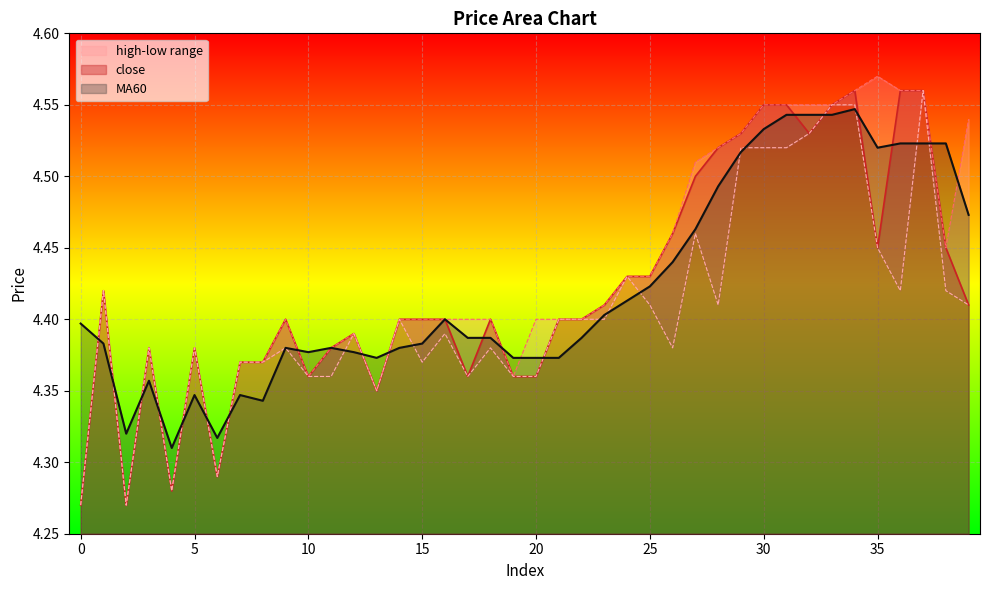

What is the total value across all series at 33?

18.2